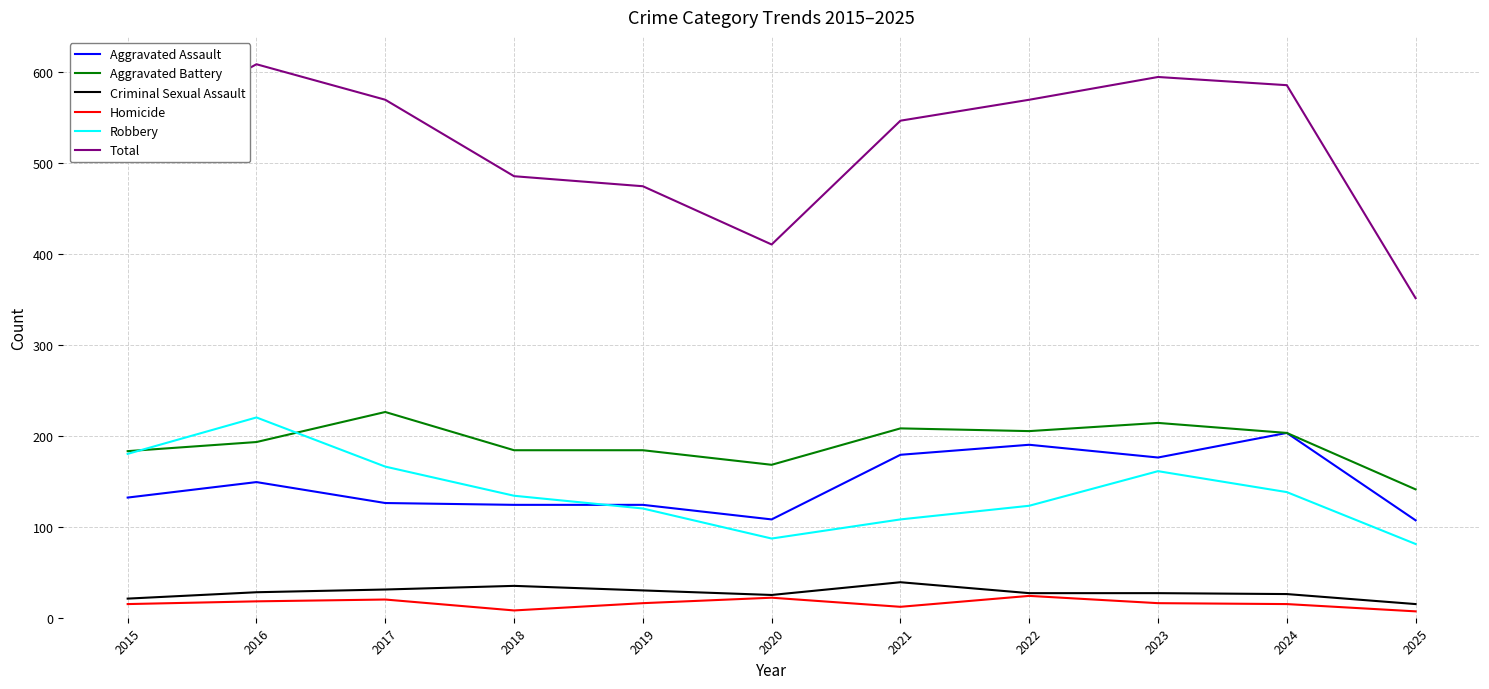

What is the difference between the second highest and minimum values in the Criminal Sexual Assault series?

20